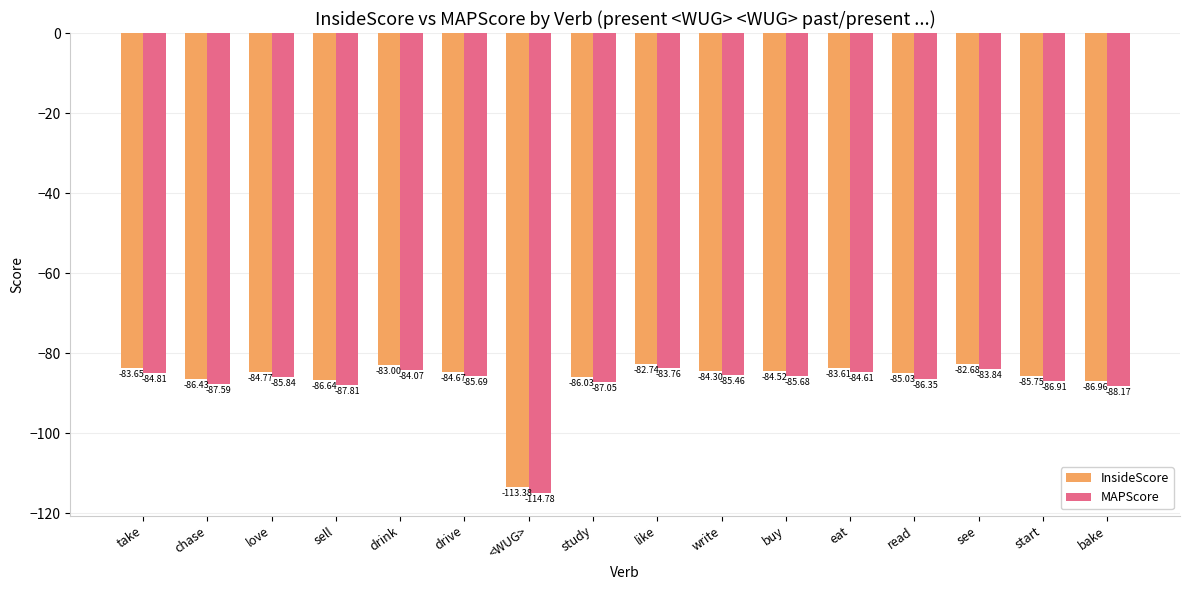

The InsideScore series shows -140.4 at drive. True or false?

False